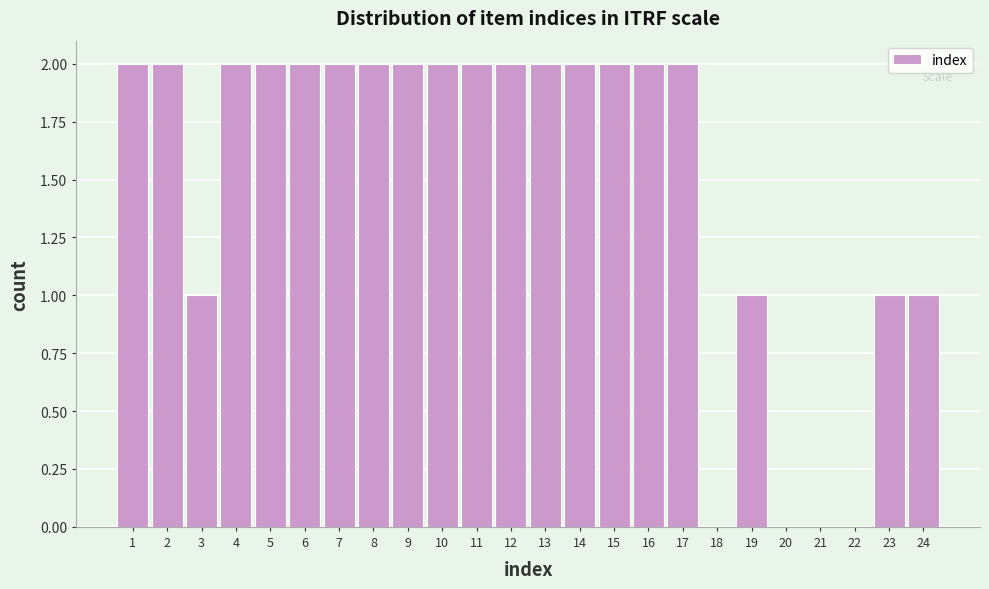

How tall is the bar that spans 5.5 to 6.5 on the x-axis? The values are not printed on the chart, so give them approximately, as read against the axis.

2